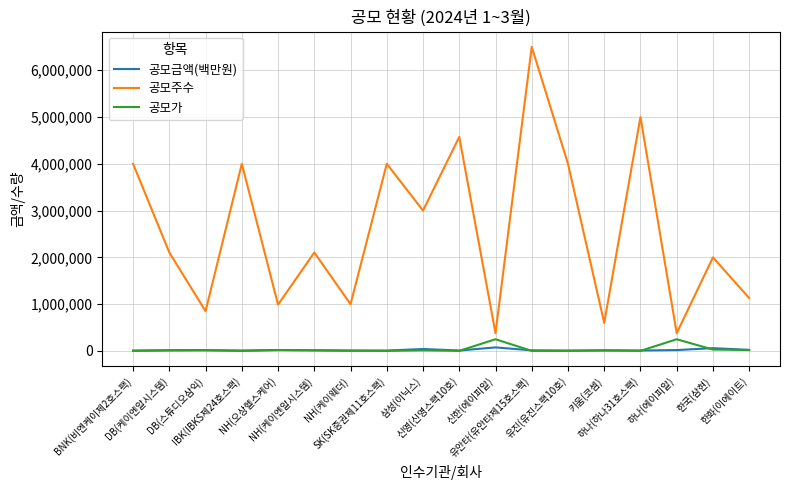

True or false: 공모주수 and 공모금액(백만원) cross at least once.

False